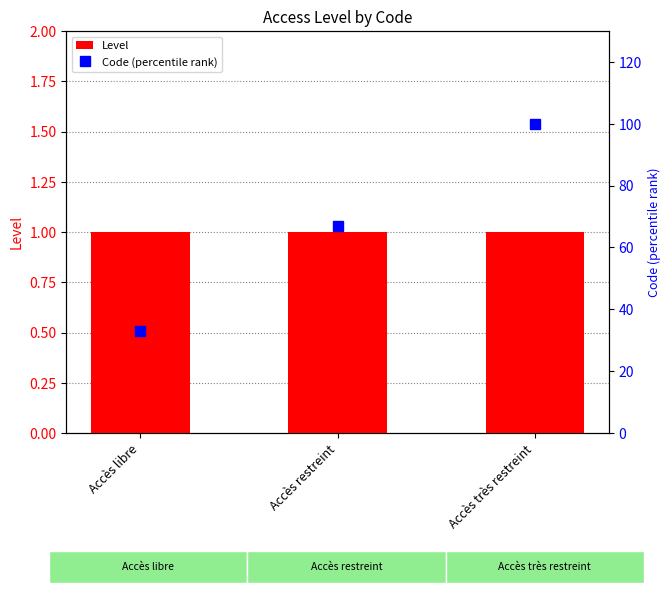

Which category has the highest value across all series?

Accès très restreint